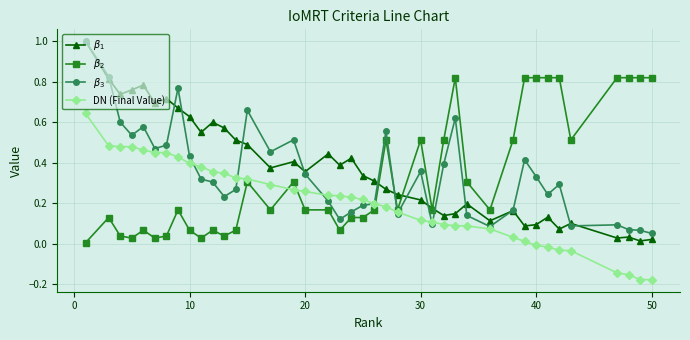

How many series are shown in this chart?

4